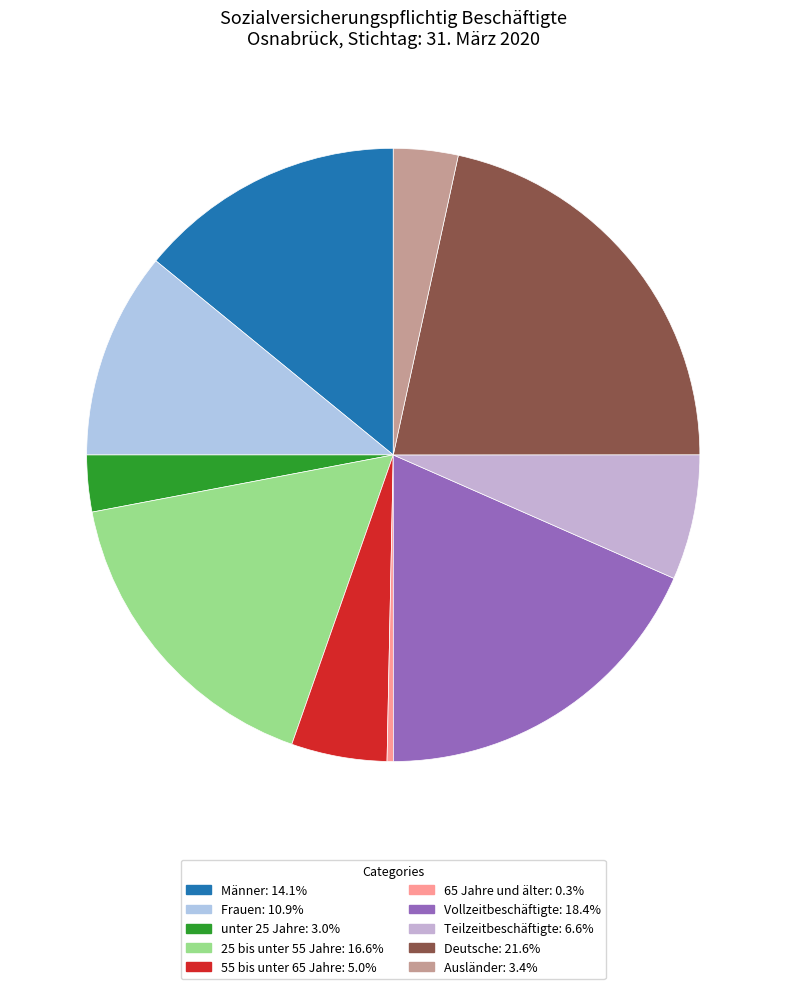

What percentage do 65 Jahre und älter and Deutsche together represent?

21.9%